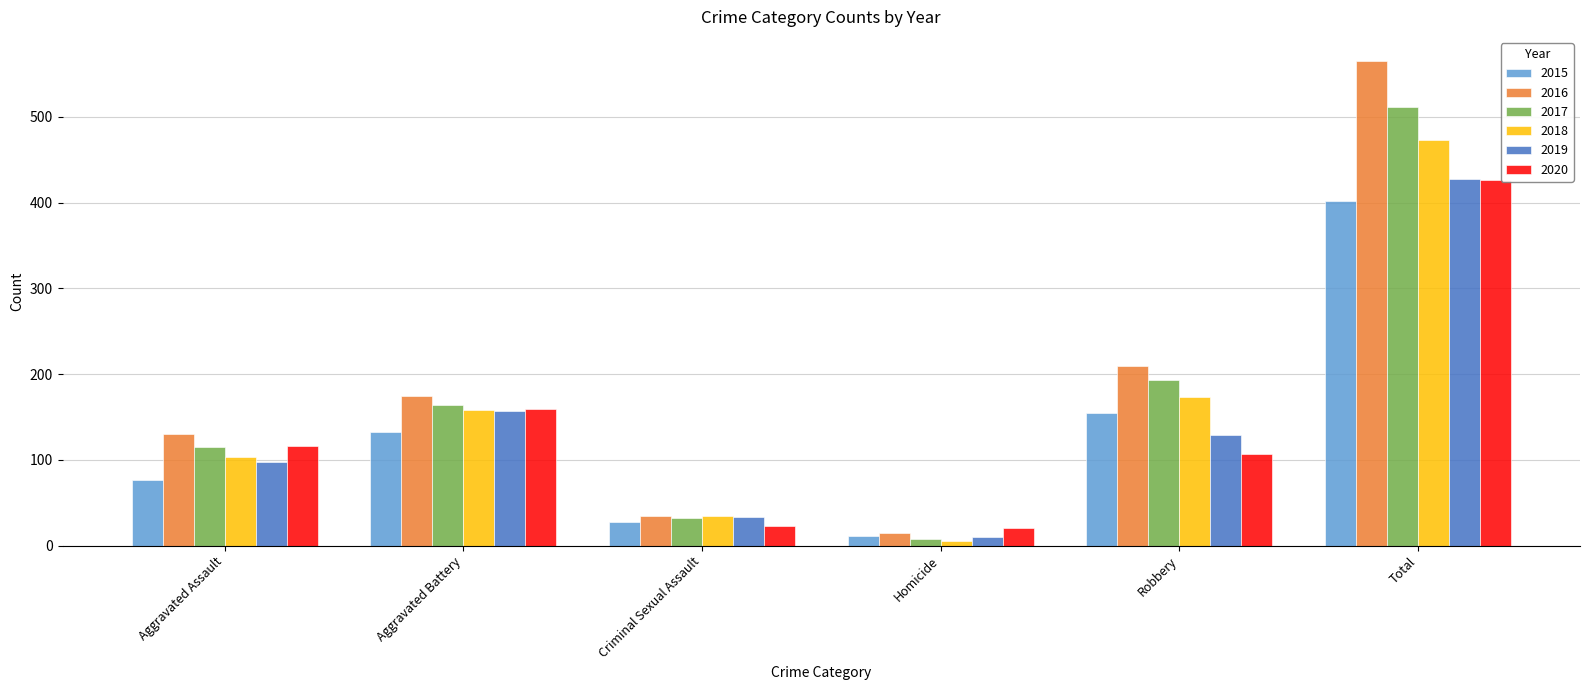

Which series has the largest range (max minus min)?

2016